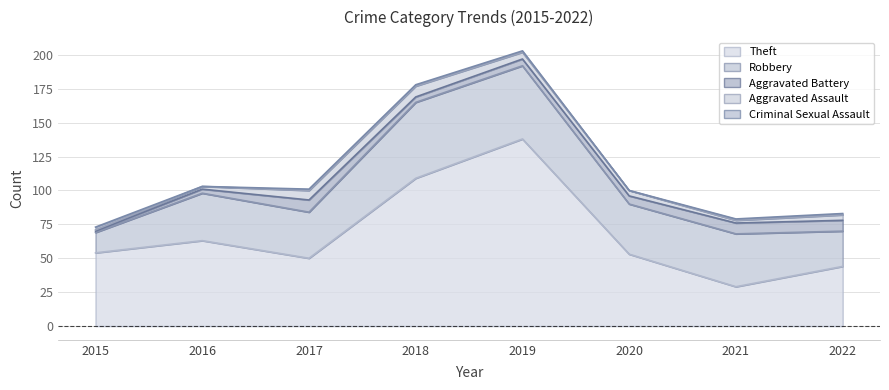

Is it true that Theft equals 106 at 2016?

False